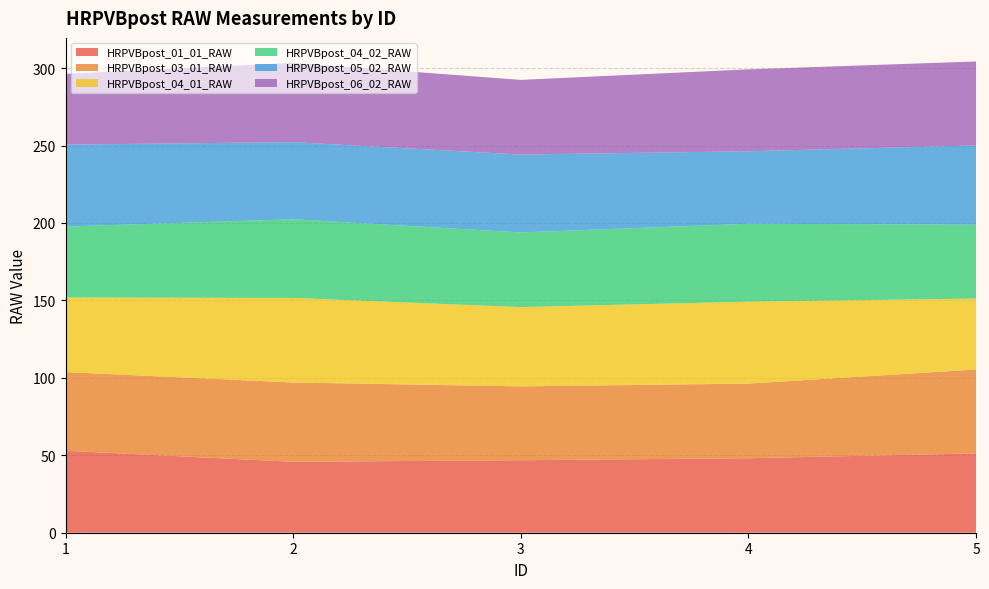

Reading left to right, extract all data points from this chart.

HRPVBpost_01_01_RAW: 52.9	45.8	46.8	48.1	51.2
HRPVBpost_03_01_RAW: 50.8	51.2	47.7	48.2	54.2
HRPVBpost_04_01_RAW: 48.2	54.6	51.2	52.9	45.8
HRPVBpost_04_02_RAW: 45.8	50.8	48.2	50.3	47.7
HRPVBpost_05_02_RAW: 52.9	49.8	50.3	46.8	51.2
HRPVBpost_06_02_RAW: 45.7	51.2	48.2	52.9	54.2